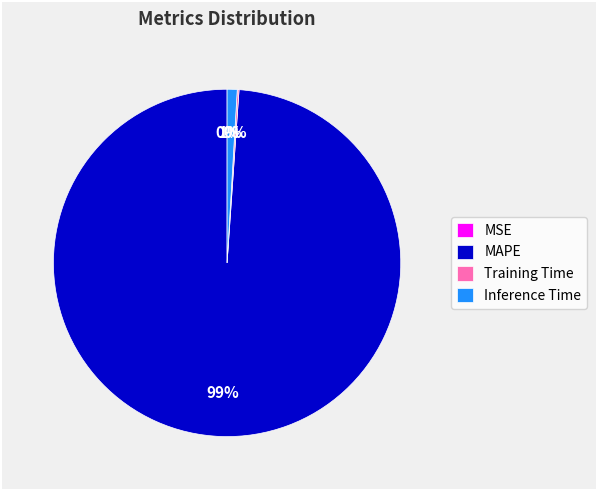

Is there a majority slice in this chart?

Yes